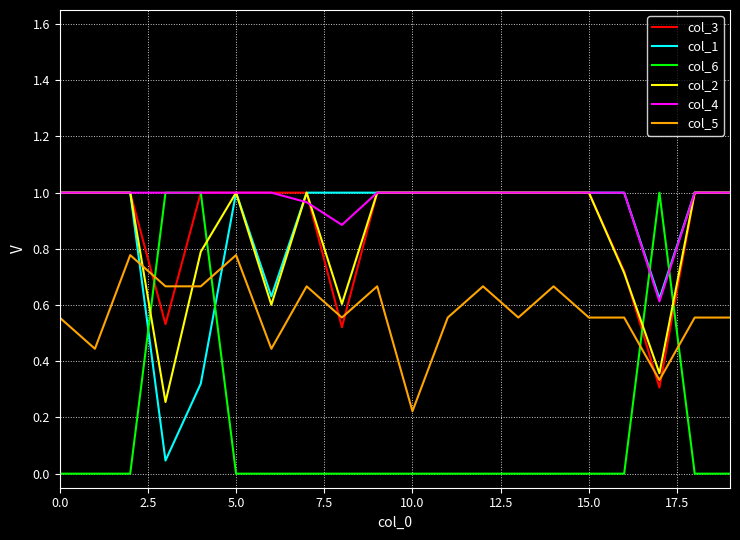

Which series has the largest total across all categories?

col_4